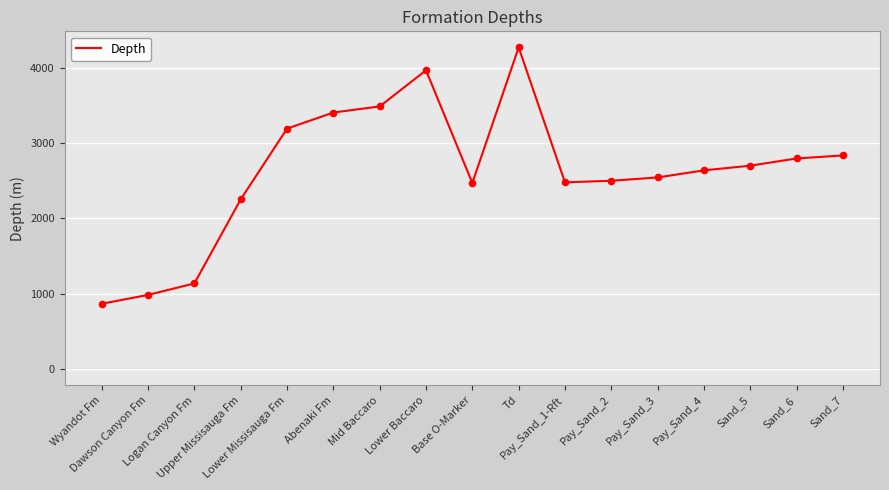

Approximately how many times larger is the value at Dawson Canyon Fm compared to Pay_Sand_3?

0.4